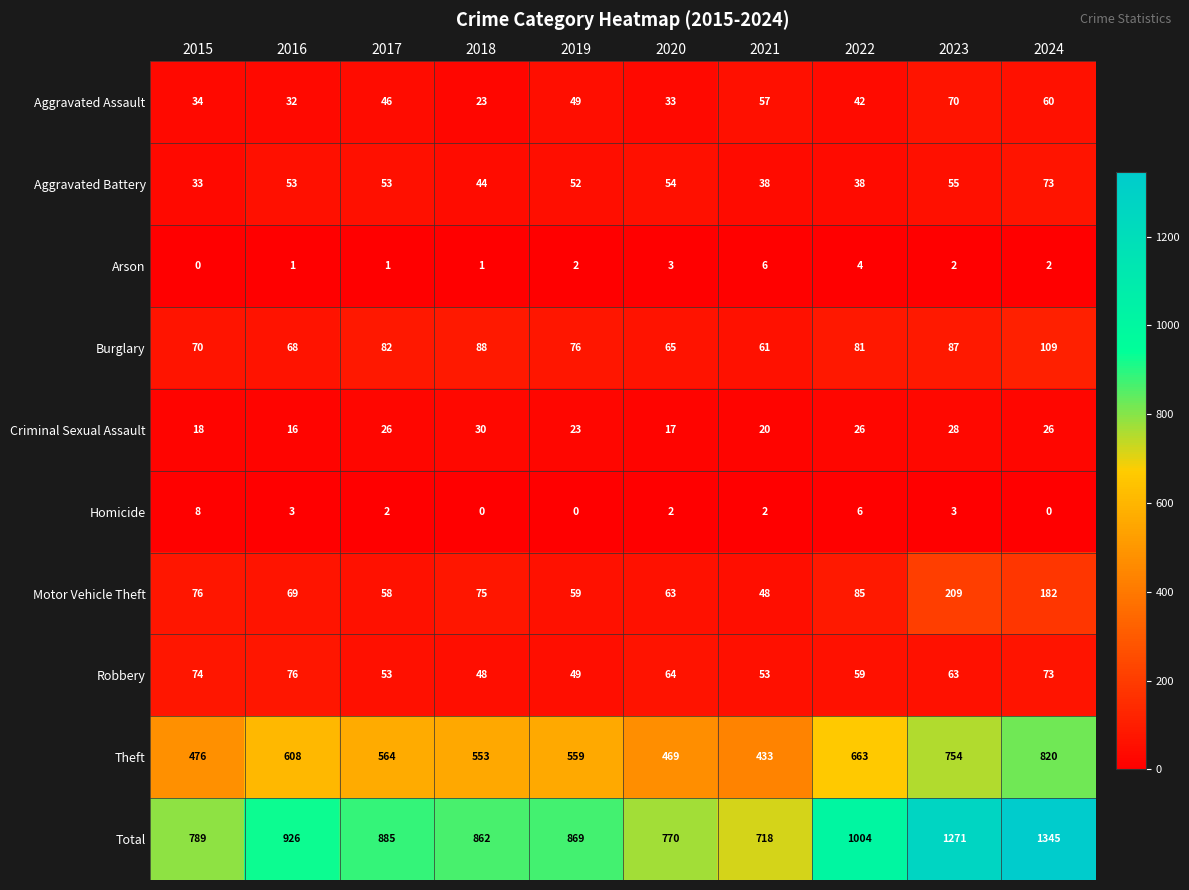

True or false: Total has a value of 926 at 2016.

True